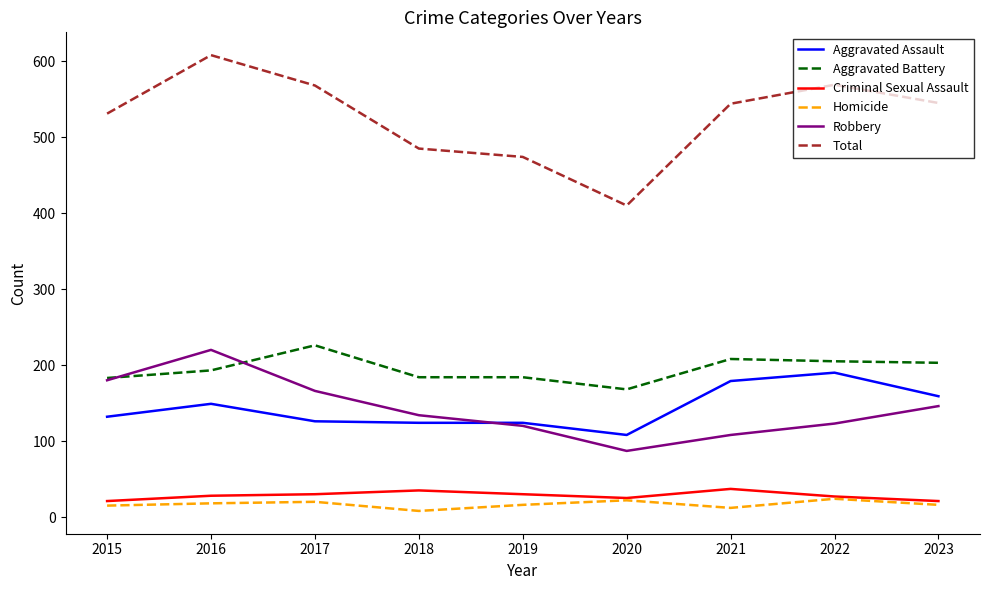

After their last crossing, which series has the higher values: Robbery or Aggravated Assault?

Aggravated Assault